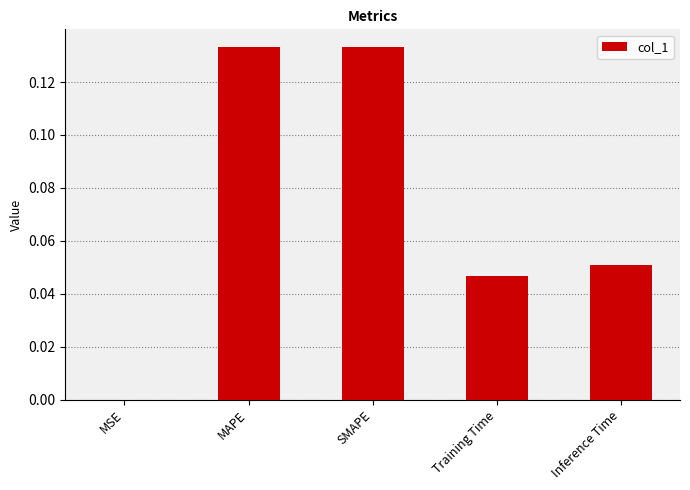

Is it true that the value at Inference Time is 0.0?

False